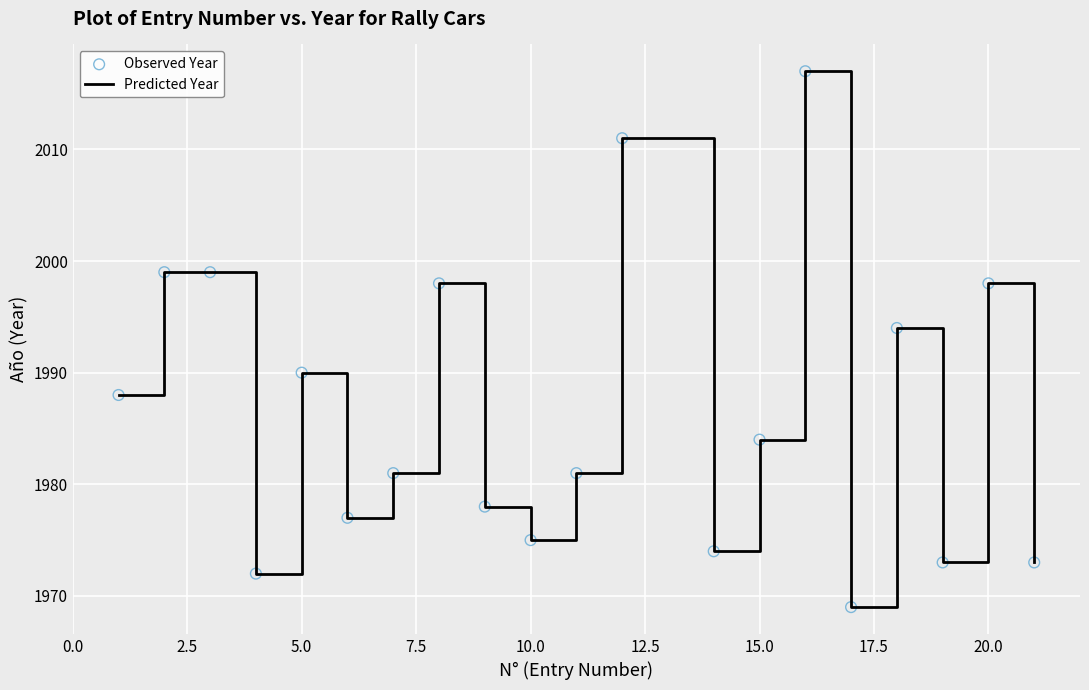

What is the difference between the maximum and minimum values?

48